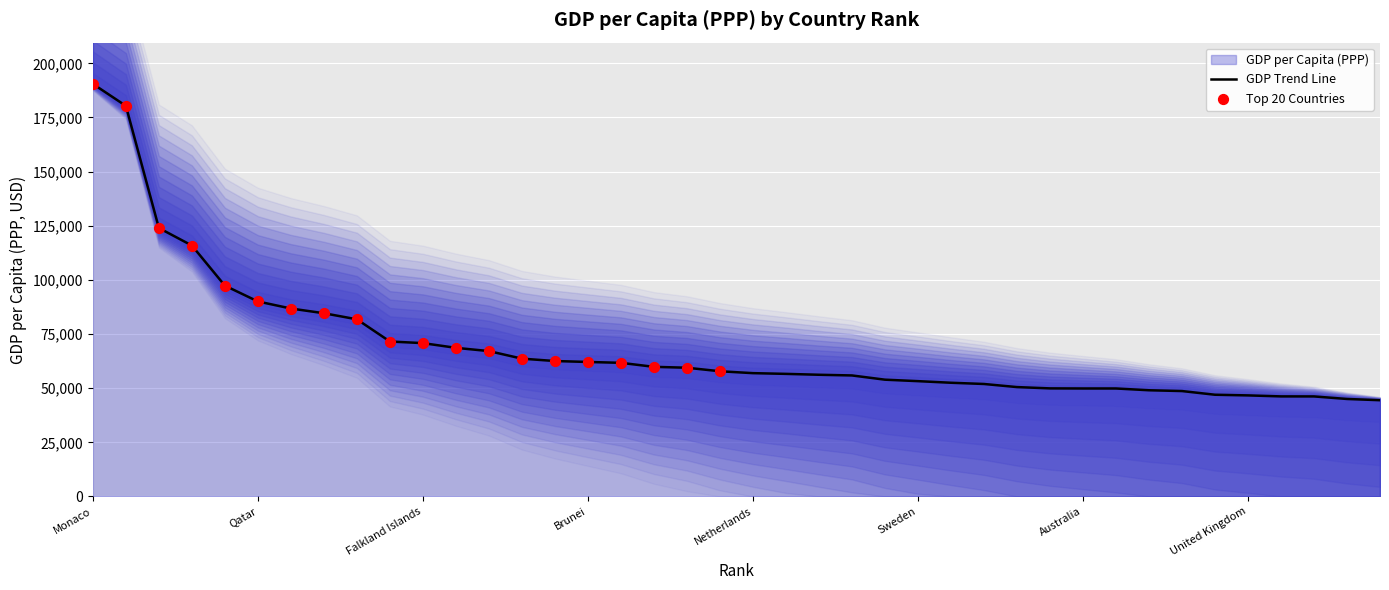

What is the change in value from 12 to 32?

-18774